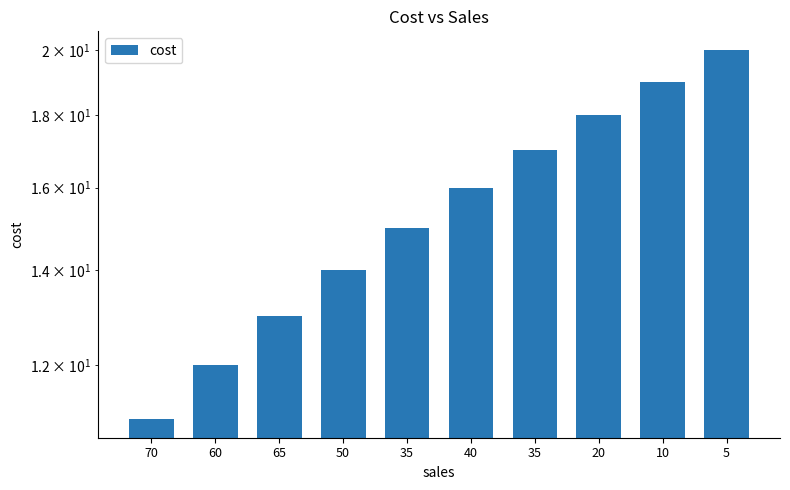

Between 40 and 65, which is larger?

40